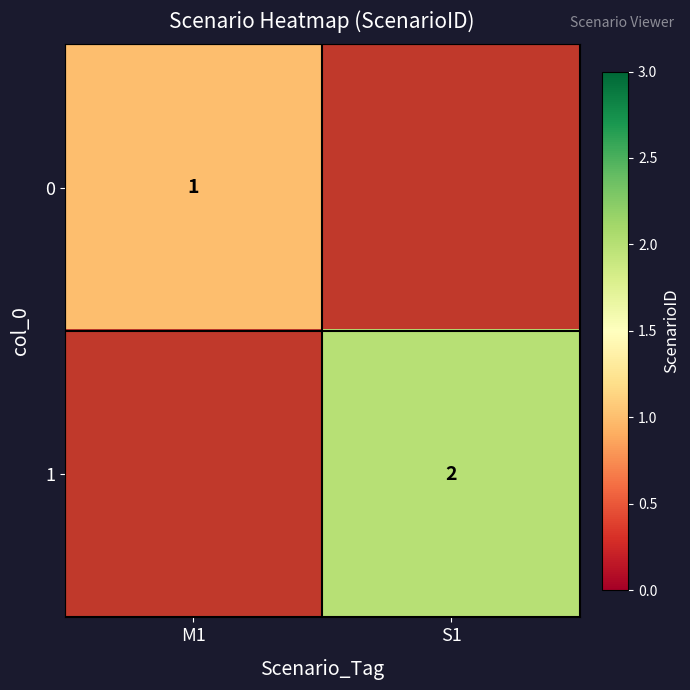

True or false: 1 has a value of 3 at S1.

False